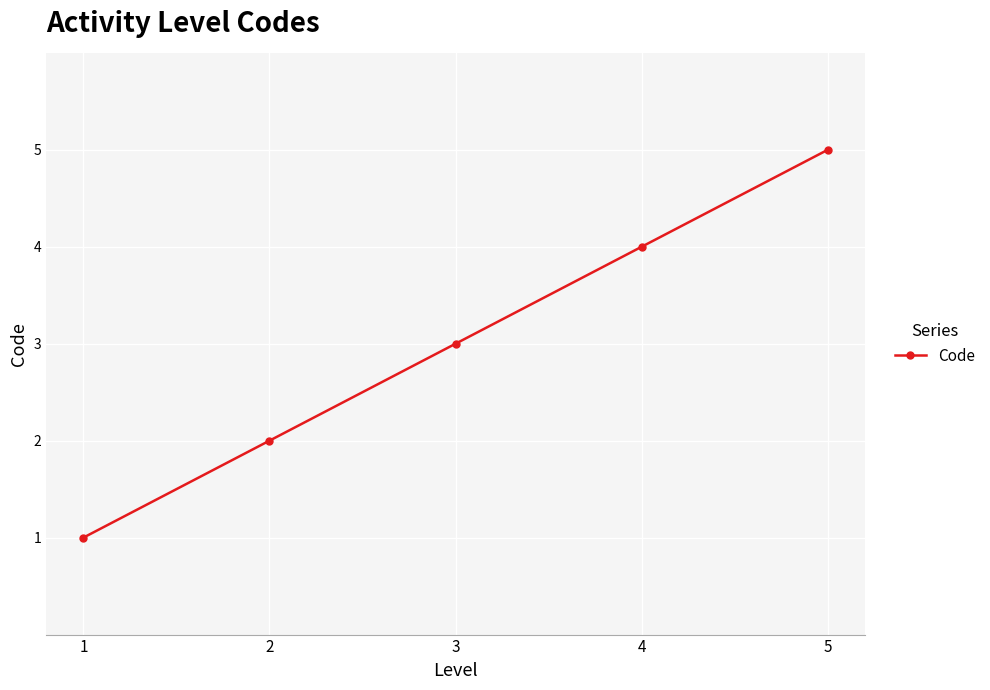

What value does the data have at 1?

1